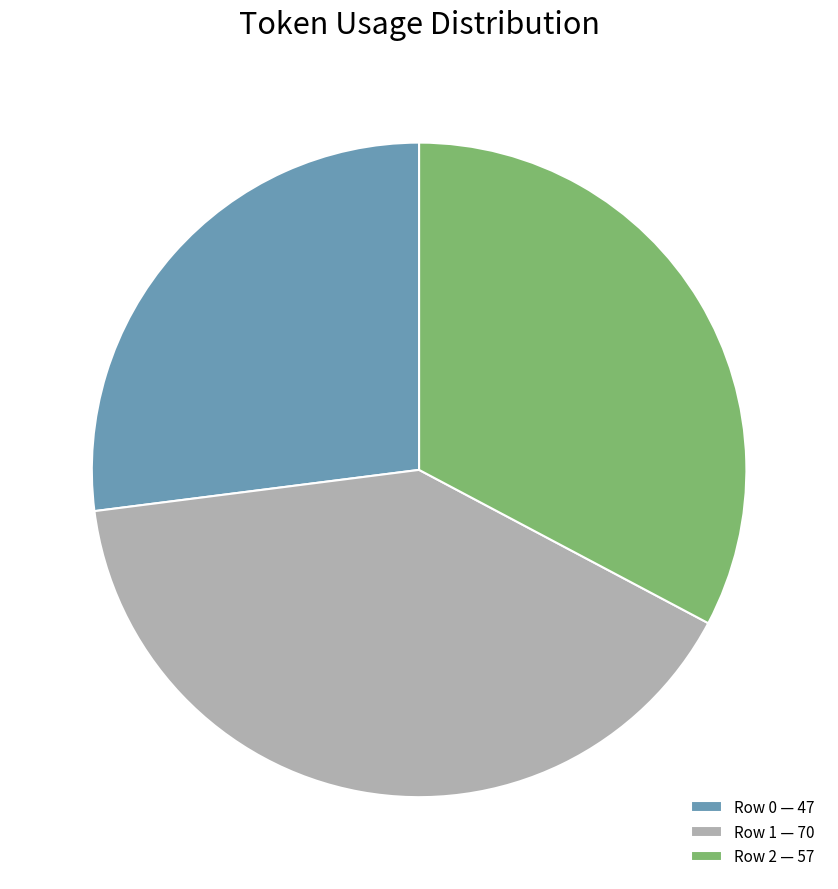

Rank the categories by value from highest to lowest.

Row 1 — 70, Row 2 — 57, Row 0 — 47